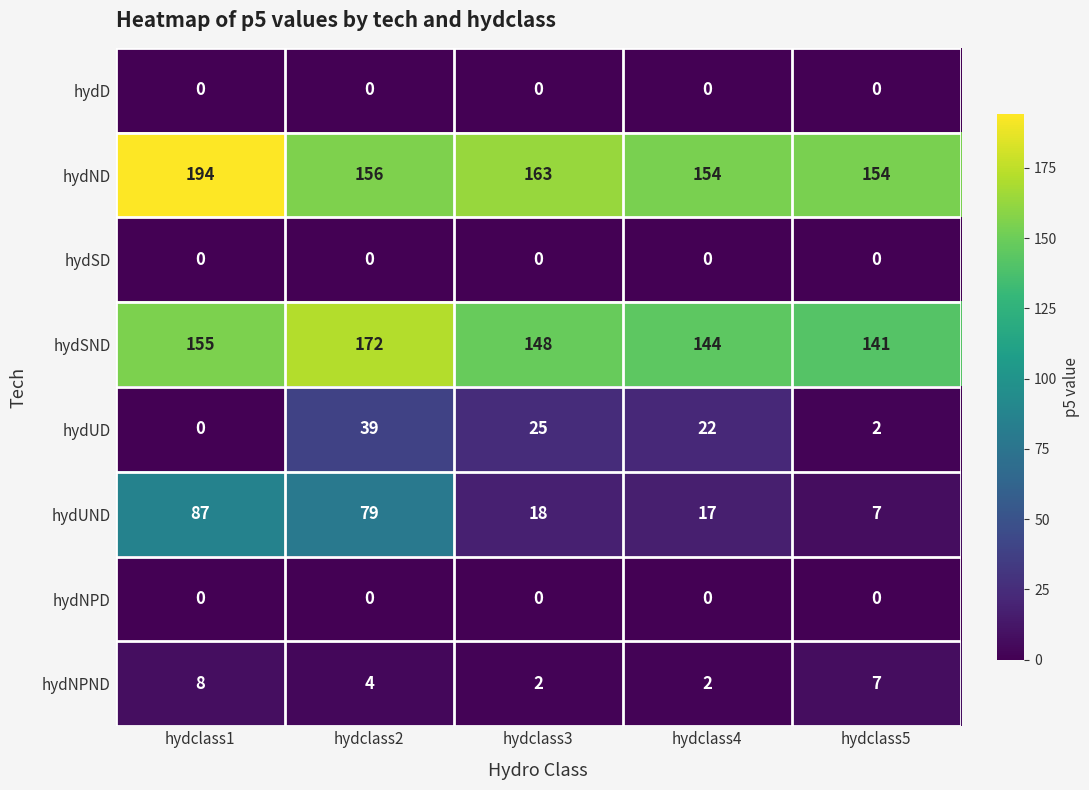

What is the sum of all hydND values?

821